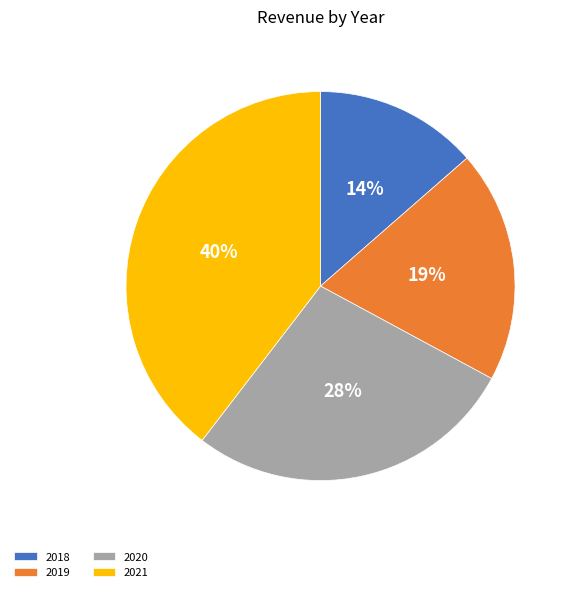

Does any single category account for the majority?

No